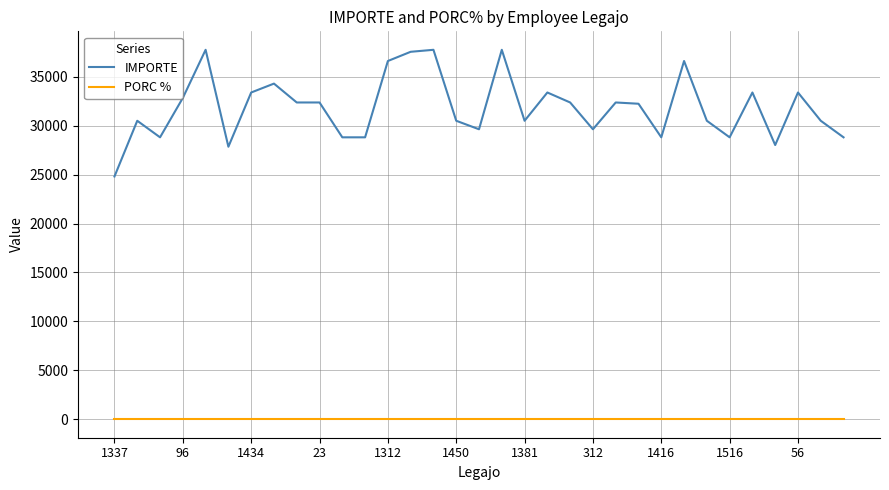

Which series has the widest spread of values?

IMPORTE